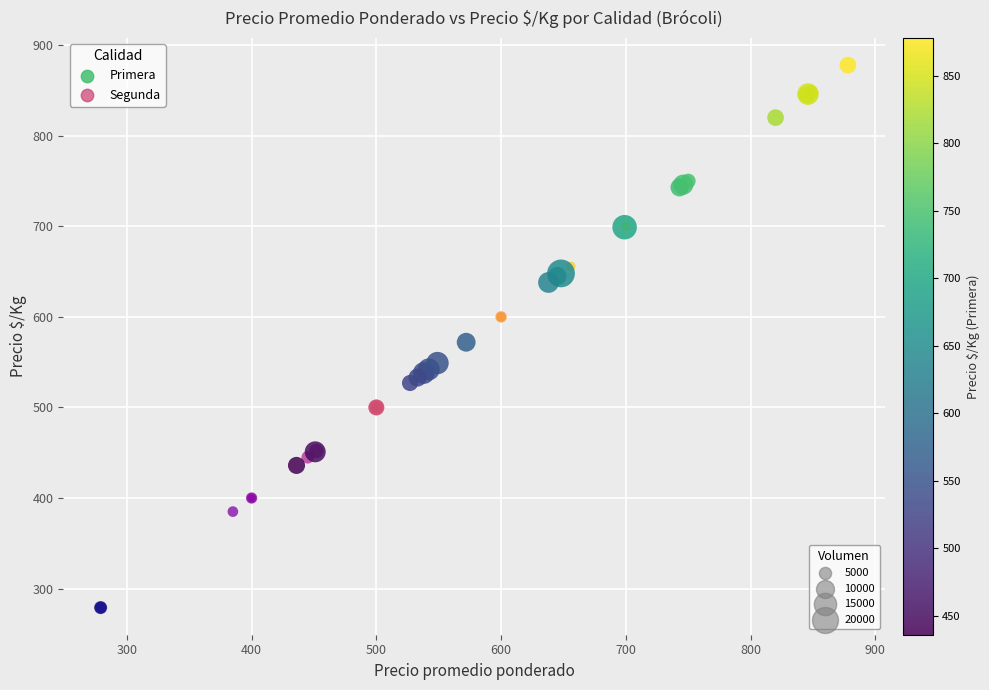

Which series contains the highest Y value?

Primera